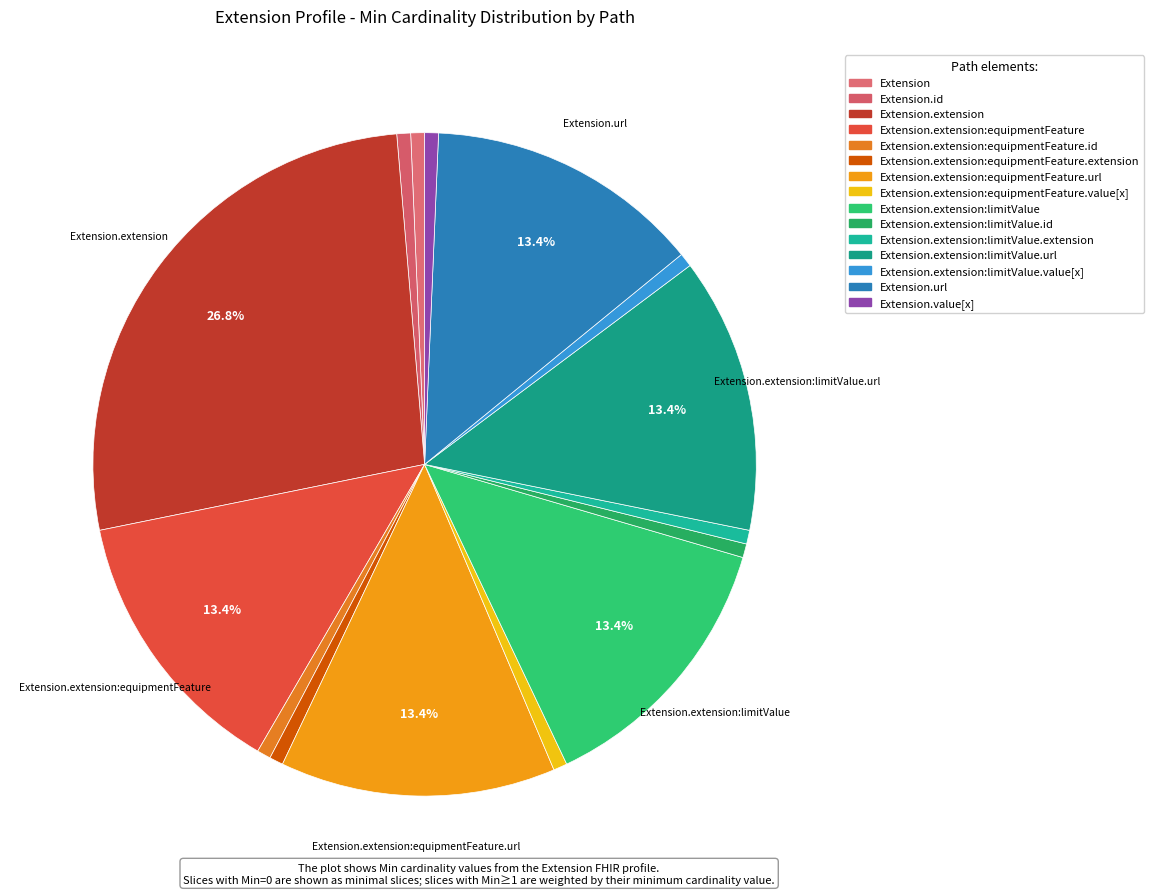

How many segments does this pie chart have?

15